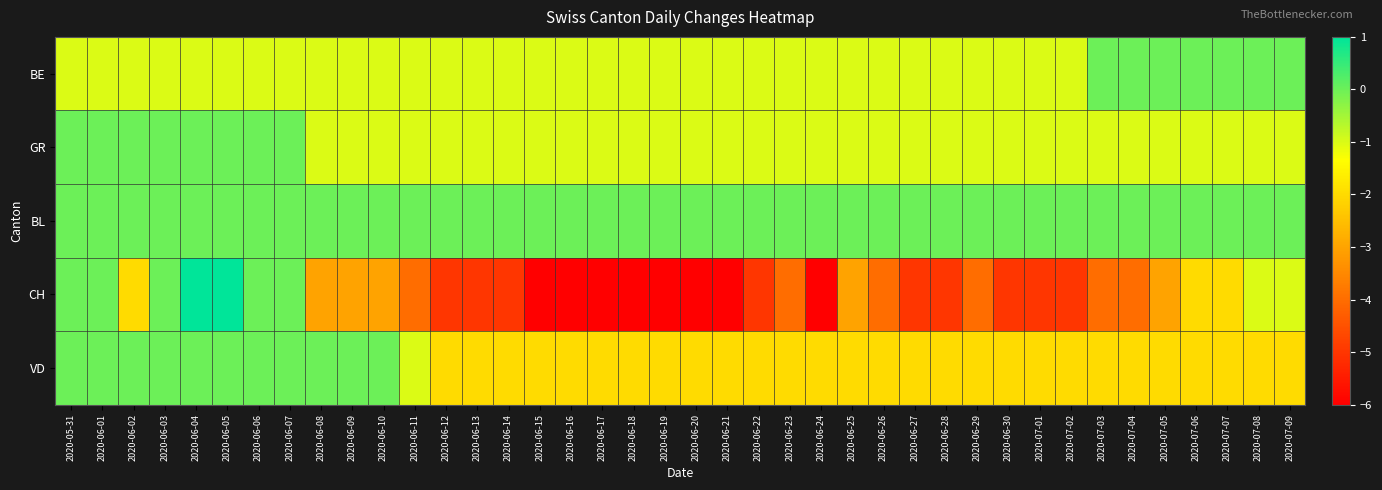

Reading left to right, extract all data points from this chart.

BE: 2020-05-31=-1	2020-06-01=-1	2020-06-02=-1	2020-06-03=-1	2020-06-04=-1	2020-06-05=-1	2020-06-06=-1	2020-06-07=-1	2020-06-08=-1	2020-06-09=-1	2020-06-10=-1	2020-06-11=-1	2020-06-12=-1	2020-06-13=-1	2020-06-14=-1	2020-06-15=-1	2020-06-16=-1	2020-06-17=-1	2020-06-18=-1	2020-06-19=-1	2020-06-20=-1	2020-06-21=-1	2020-06-22=-1	2020-06-23=-1	2020-06-24=-1	2020-06-25=-1	2020-06-26=-1	2020-06-27=-1	2020-06-28=-1	2020-06-29=-1	2020-06-30=-1	2020-07-01=-1	2020-07-02=-1	2020-07-03=0	2020-07-04=0	2020-07-05=0	2020-07-06=0	2020-07-07=0	2020-07-08=0	2020-07-09=0
GR: 2020-05-31=0	2020-06-01=0	2020-06-02=0	2020-06-03=0	2020-06-04=0	2020-06-05=0	2020-06-06=0	2020-06-07=0	2020-06-08=-1	2020-06-09=-1	2020-06-10=-1	2020-06-11=-1	2020-06-12=-1	2020-06-13=-1	2020-06-14=-1	2020-06-15=-1	2020-06-16=-1	2020-06-17=-1	2020-06-18=-1	2020-06-19=-1	2020-06-20=-1	2020-06-21=-1	2020-06-22=-1	2020-06-23=-1	2020-06-24=-1	2020-06-25=-1	2020-06-26=-1	2020-06-27=-1	2020-06-28=-1	2020-06-29=-1	2020-06-30=-1	2020-07-01=-1	2020-07-02=-1	2020-07-03=-1	2020-07-04=-1	2020-07-05=-1	2020-07-06=-1	2020-07-07=-1	2020-07-08=-1	2020-07-09=-1
BL: 2020-05-31=0	2020-06-01=0	2020-06-02=0	2020-06-03=0	2020-06-04=0	2020-06-05=0	2020-06-06=0	2020-06-07=0	2020-06-08=0	2020-06-09=0	2020-06-10=0	2020-06-11=0	2020-06-12=0	2020-06-13=0	2020-06-14=0	2020-06-15=0	2020-06-16=0	2020-06-17=0	2020-06-18=0	2020-06-19=0	2020-06-20=0	2020-06-21=0	2020-06-22=0	2020-06-23=0	2020-06-24=0	2020-06-25=0	2020-06-26=0	2020-06-27=0	2020-06-28=0	2020-06-29=0	2020-06-30=0	2020-07-01=0	2020-07-02=0	2020-07-03=0	2020-07-04=0	2020-07-05=0	2020-07-06=0	2020-07-07=0	2020-07-08=0	2020-07-09=0
CH: 2020-05-31=0	2020-06-01=0	2020-06-02=-2	2020-06-03=0	2020-06-04=1	2020-06-05=1	2020-06-06=0	2020-06-07=0	2020-06-08=-3	2020-06-09=-3	2020-06-10=-3	2020-06-11=-4	2020-06-12=-5	2020-06-13=-5	2020-06-14=-5	2020-06-15=-6	2020-06-16=-6	2020-06-17=-6	2020-06-18=-6	2020-06-19=-6	2020-06-20=-6	2020-06-21=-6	2020-06-22=-5	2020-06-23=-4	2020-06-24=-6	2020-06-25=-3	2020-06-26=-4	2020-06-27=-5	2020-06-28=-5	2020-06-29=-4	2020-06-30=-5	2020-07-01=-5	2020-07-02=-5	2020-07-03=-4	2020-07-04=-4	2020-07-05=-3	2020-07-06=-2	2020-07-07=-2	2020-07-08=-1	2020-07-09=-1
VD: 2020-05-31=0	2020-06-01=0	2020-06-02=0	2020-06-03=0	2020-06-04=0	2020-06-05=0	2020-06-06=0	2020-06-07=0	2020-06-08=0	2020-06-09=0	2020-06-10=0	2020-06-11=-1	2020-06-12=-2	2020-06-13=-2	2020-06-14=-2	2020-06-15=-2	2020-06-16=-2	2020-06-17=-2	2020-06-18=-2	2020-06-19=-2	2020-06-20=-2	2020-06-21=-2	2020-06-22=-2	2020-06-23=-2	2020-06-24=-2	2020-06-25=-2	2020-06-26=-2	2020-06-27=-2	2020-06-28=-2	2020-06-29=-2	2020-06-30=-2	2020-07-01=-2	2020-07-02=-2	2020-07-03=-2	2020-07-04=-2	2020-07-05=-2	2020-07-06=-2	2020-07-07=-2	2020-07-08=-2	2020-07-09=-2